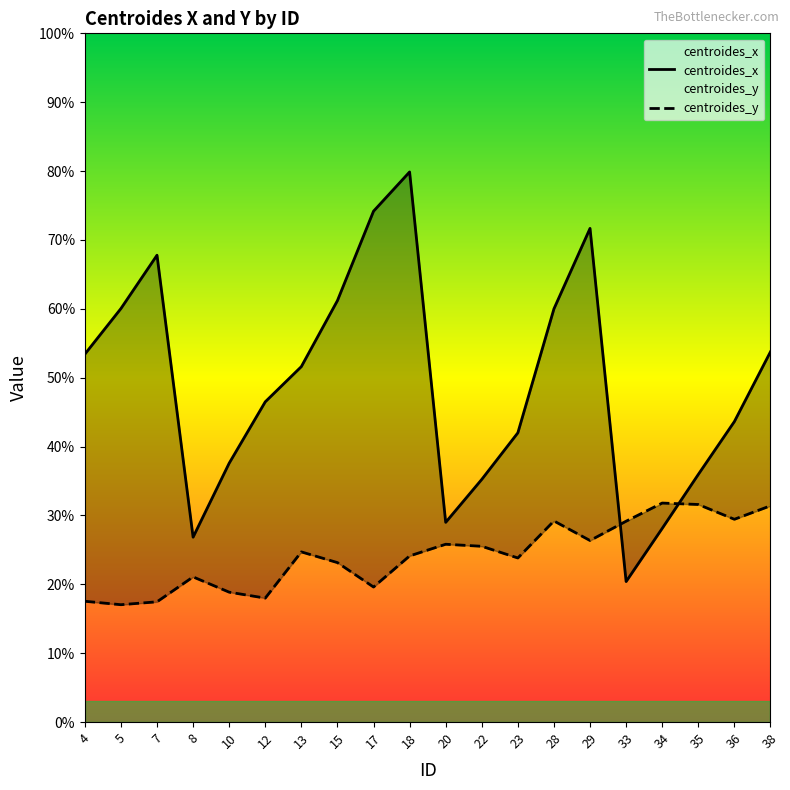

Where is the first local minimum for centroides_y?

5